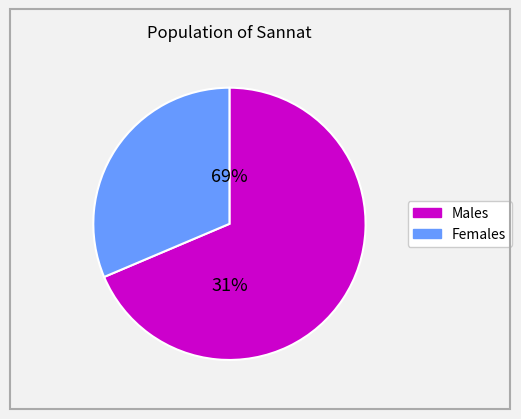

Rank the series by their maximum value, from lowest to highest.

Females, Males